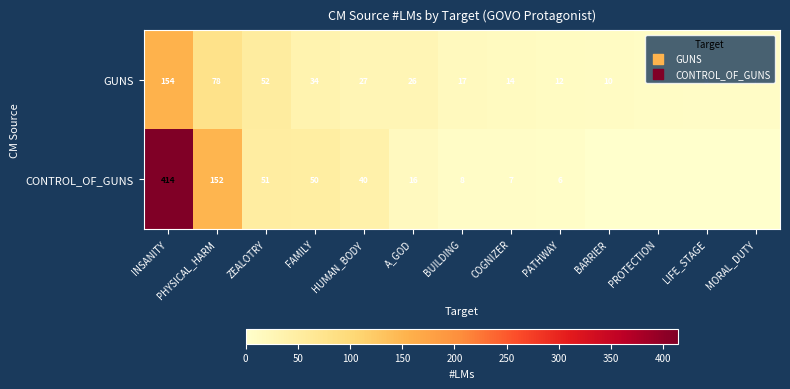

Is the value of GUNS at PROTECTION greater than the value of CONTROL_OF_GUNS at PATHWAY?

Yes